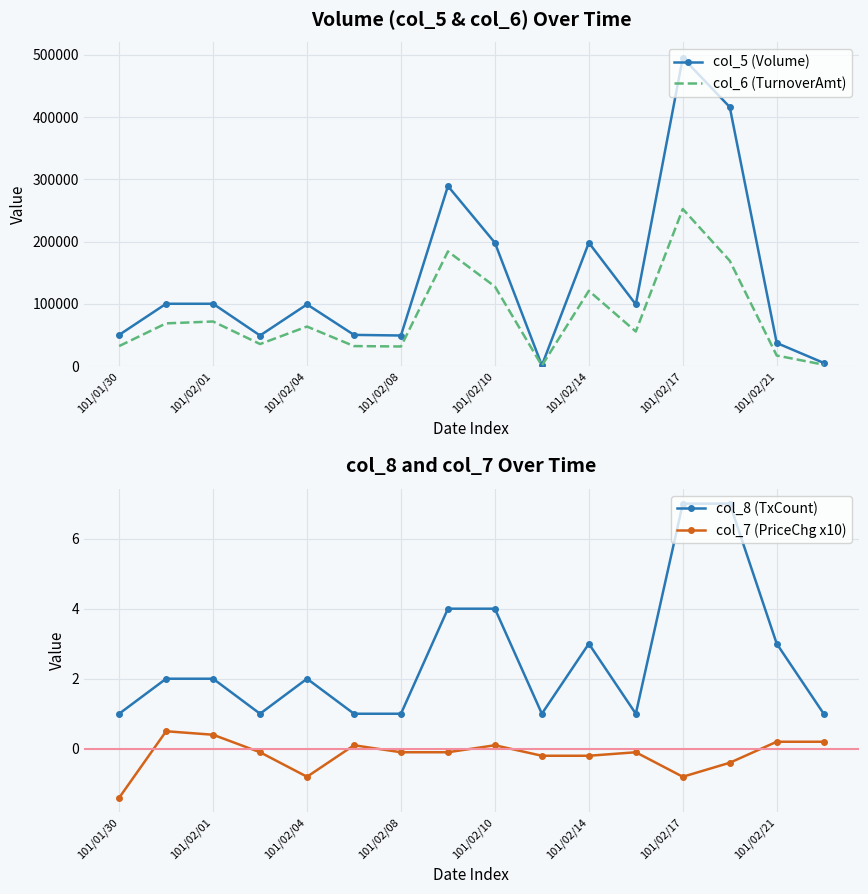

Is the value of col_6 (TurnoverAmt) at 101/02/08 greater than the value of col_5 (Volume) at 101/02/14?

No